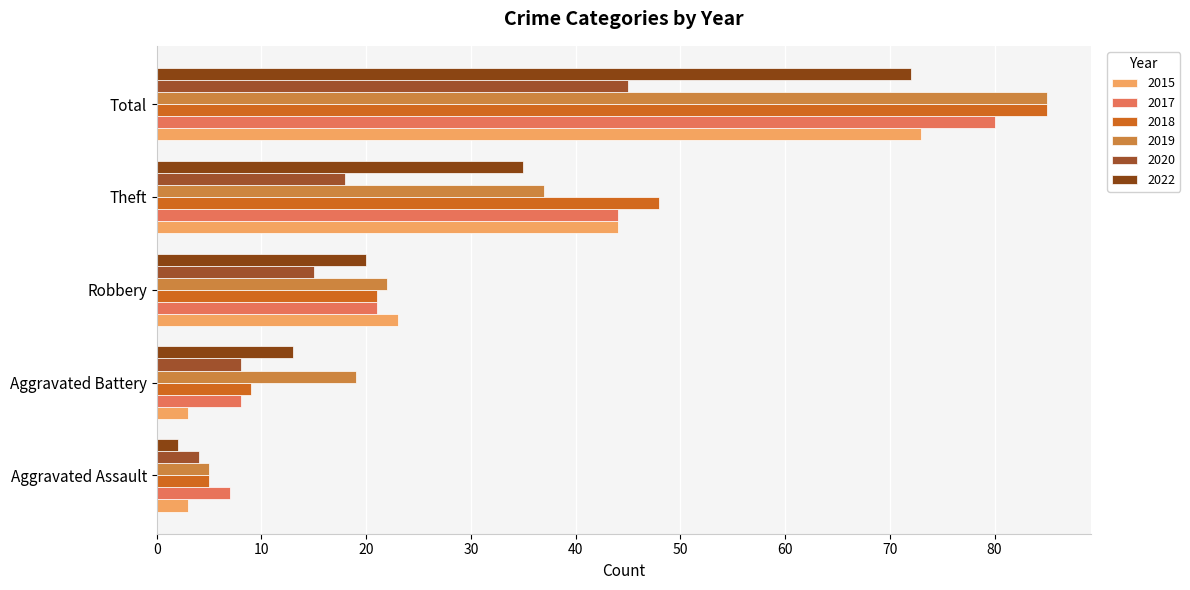

Where does the 2015 series first go above 23?

Theft